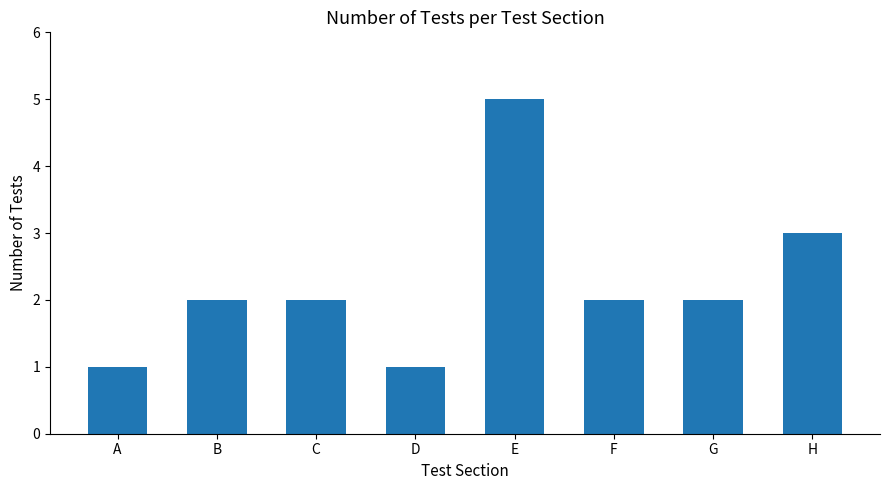

What is the maximum value shown in the chart?

5